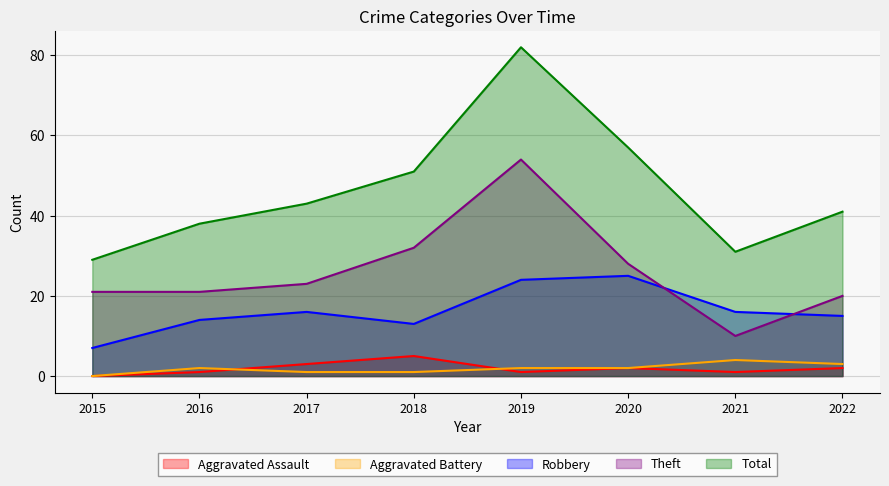

Which has a higher value, 2022 or 2015?

2022